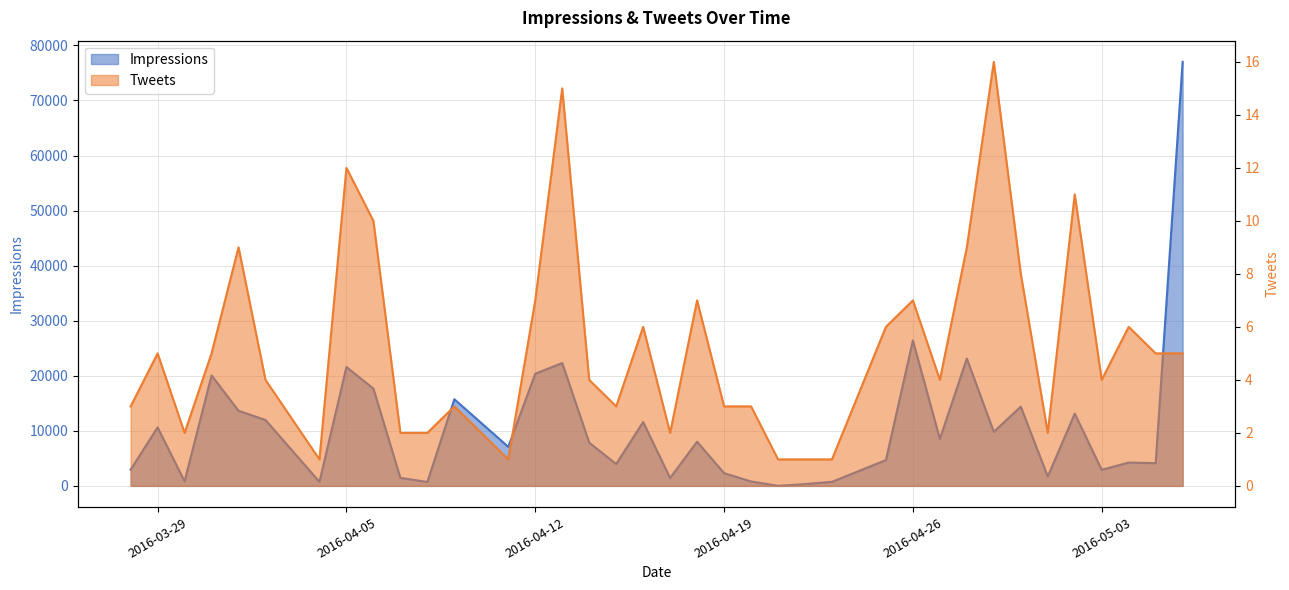

At how many categories does at least one series exceed 50175?

1